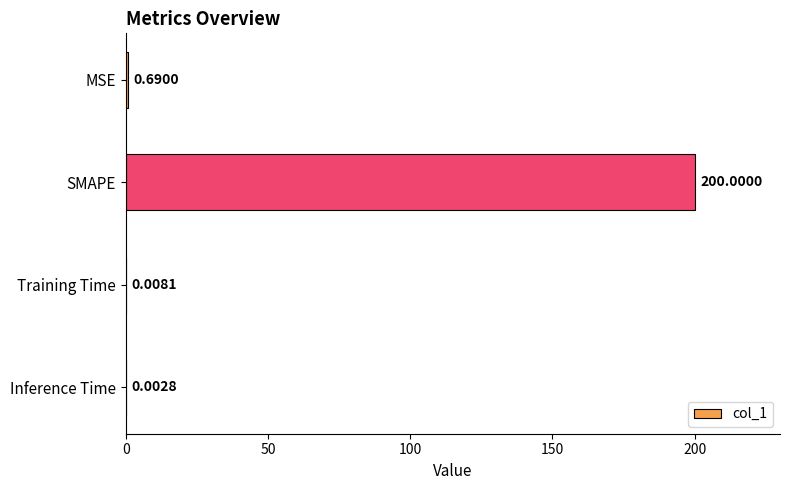

What is the sum of the values at MSE and SMAPE?

200.7